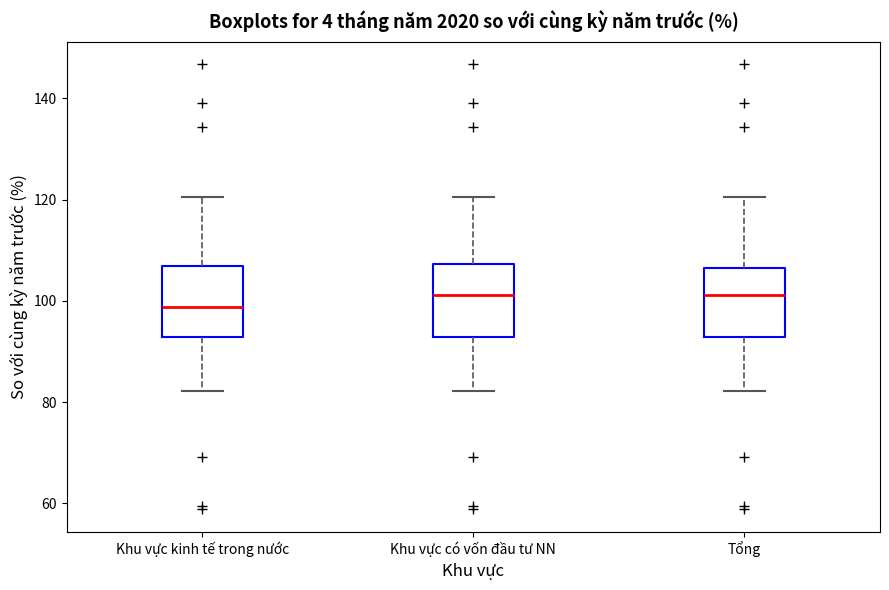

Where does the lower whisker of the box for Khu vực kinh tế trong nước end on the y-axis? The values are not printed on the chart, so give them approximately, as read against the axis.

82